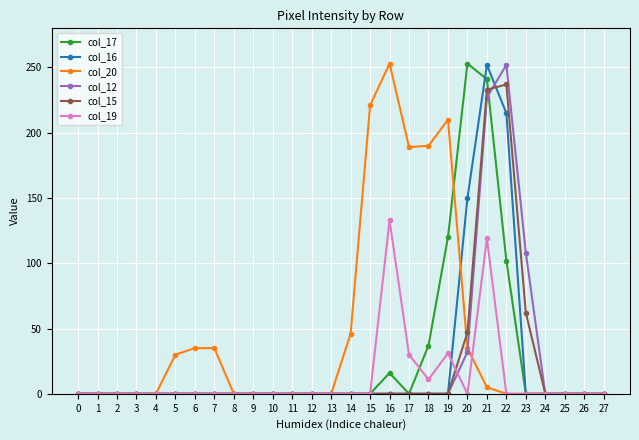

True or false: col_19 has more than 1 points higher than both neighbors.

True